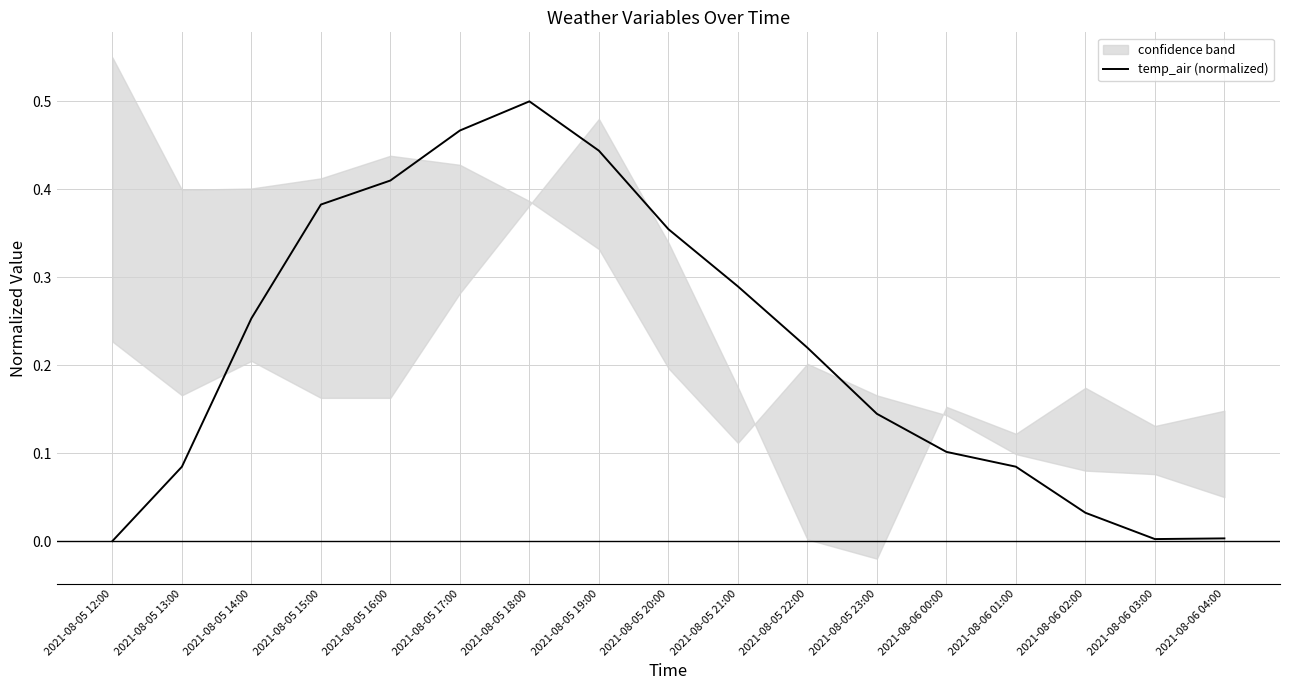

What is the change in value from 2021-08-05 19:00 to 2021-08-05 20:00?

-0.1